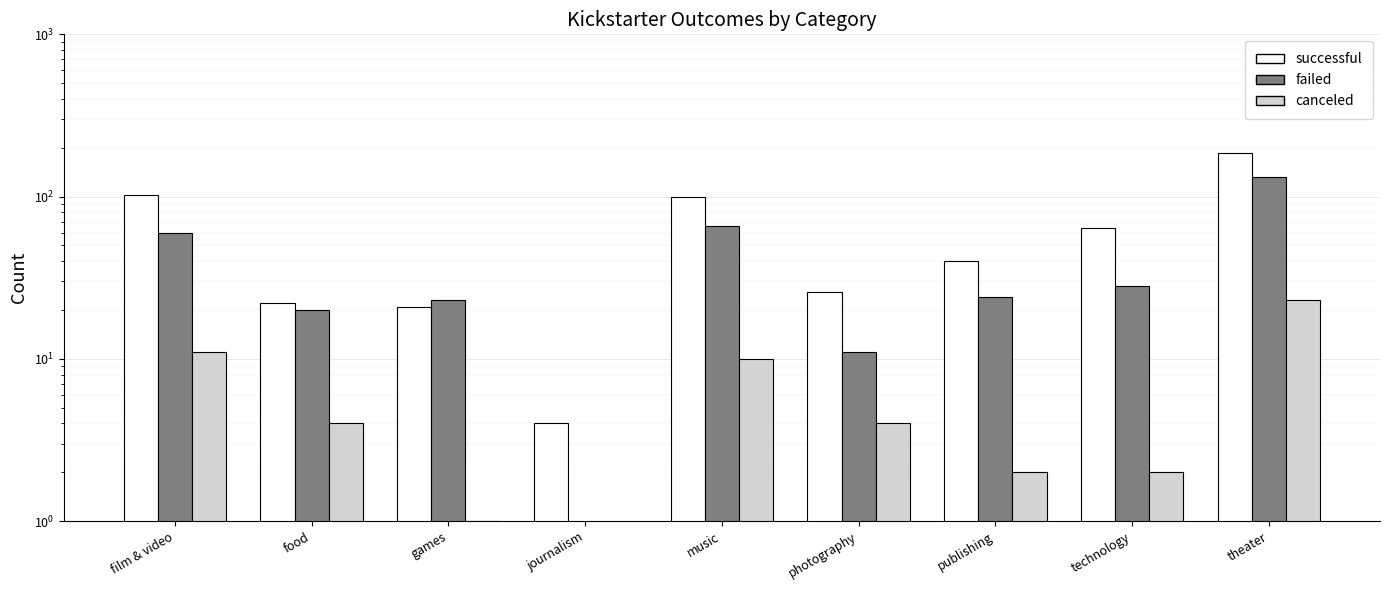

Rank the categories by successful value from lowest to highest.

journalism, games, food, photography, publishing, technology, music, film & video, theater